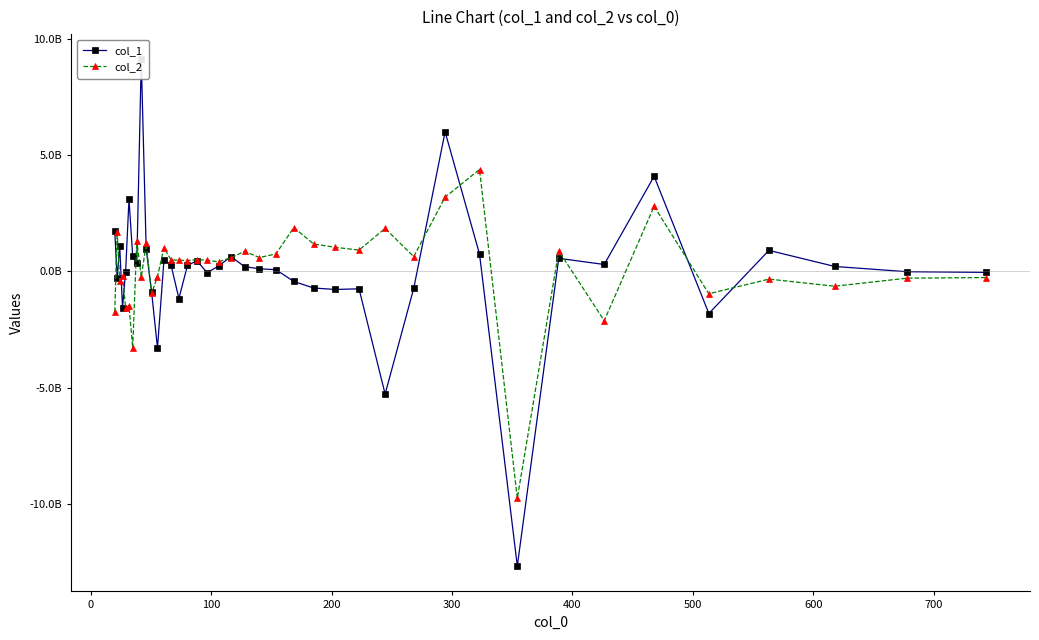

Rank the series by their maximum value, from lowest to highest.

col_2, col_1